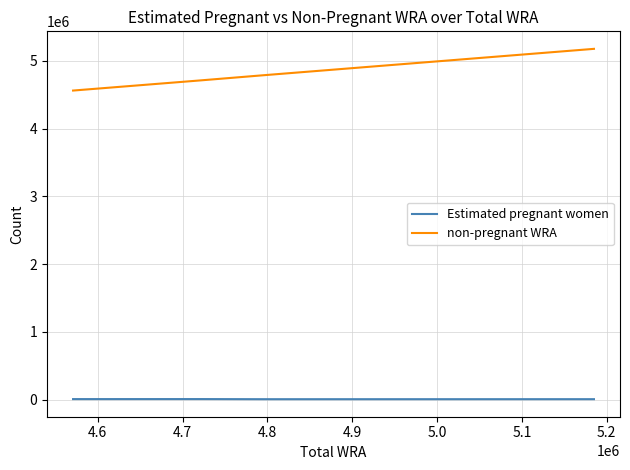

True or false: non-pregnant WRA and Estimated pregnant women intersect in this chart.

False